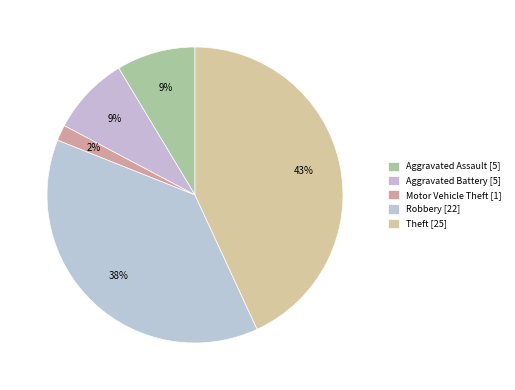

Count the number of slices in the pie.

5